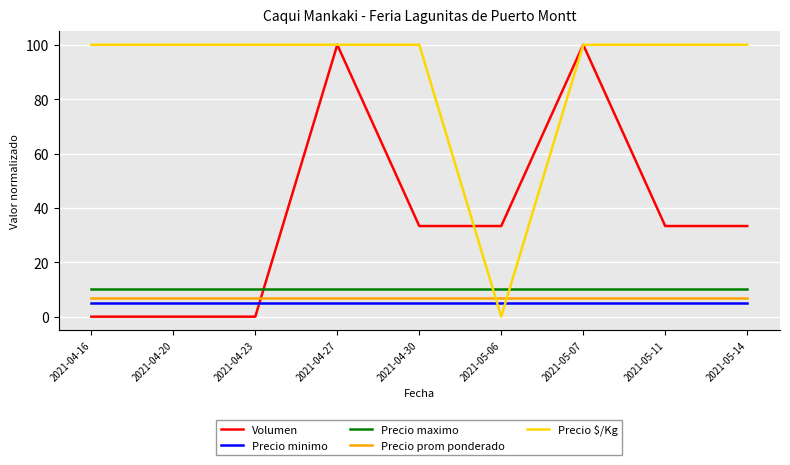

The Precio maximo series shows 16.2 at 2021-05-06. True or false?

False